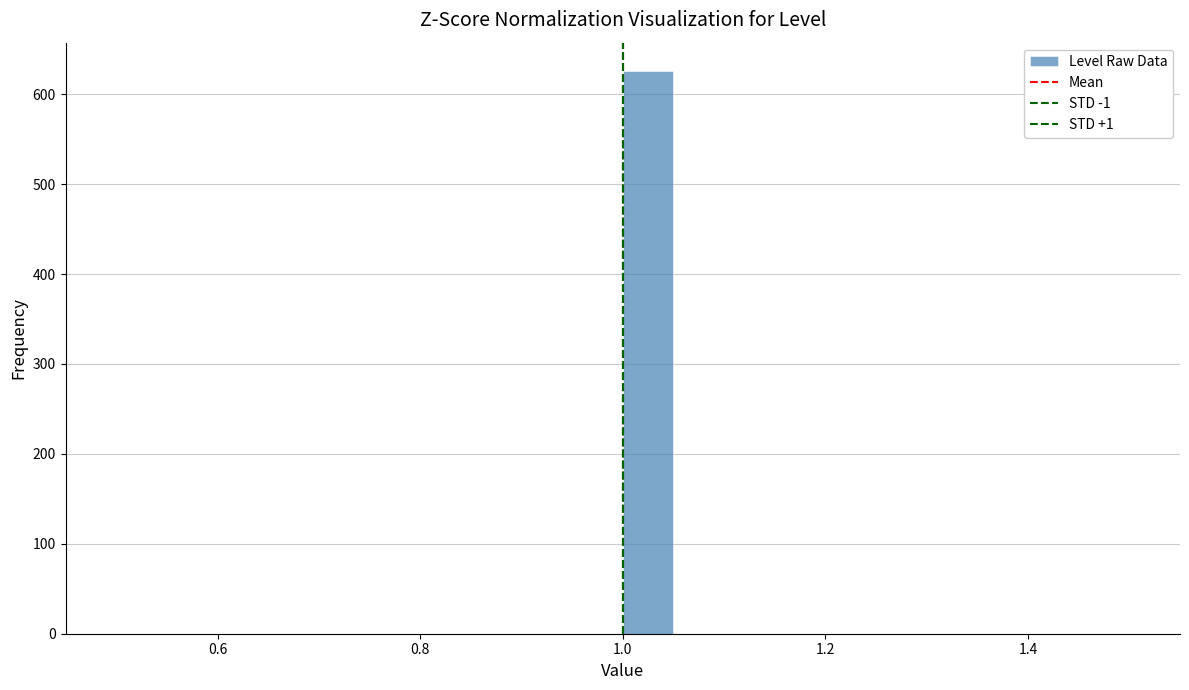

Read against the x-axis, roughly where is the centre of the tallest bar?

1.02